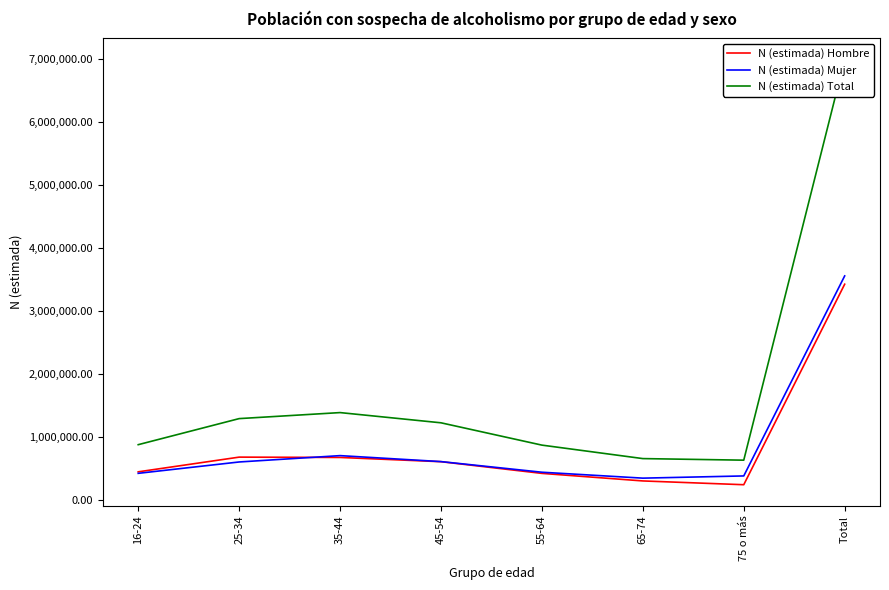

Reading left to right, list all the values displayed in this chart.

N (estimada) Hombre: 16-24=454146	25-34=687087	35-44=681863	45-54=614617	55-64=429429	65-74=309786	75 o más=249851	Total=3426779
N (estimada) Mujer: 16-24=430230	25-34=610255	35-44=710850	45-54=616199	55-64=447800	65-74=353996	75 o más=388979	Total=3558309
N (estimada) Total: 16-24=884376	25-34=1297342	35-44=1392712	45-54=1230816	55-64=877229	65-74=663782	75 o más=638830	Total=6985087